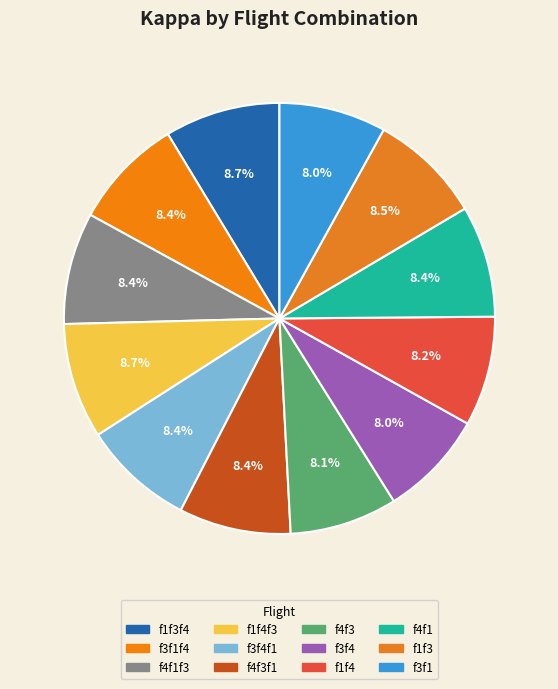

Rank the categories by value from lowest to highest.

f3f4, f3f1, f4f3, f1f4, f3f1f4, f3f4f1, f4f1, f4f1f3, f4f3f1, f1f3, f1f3f4, f1f4f3